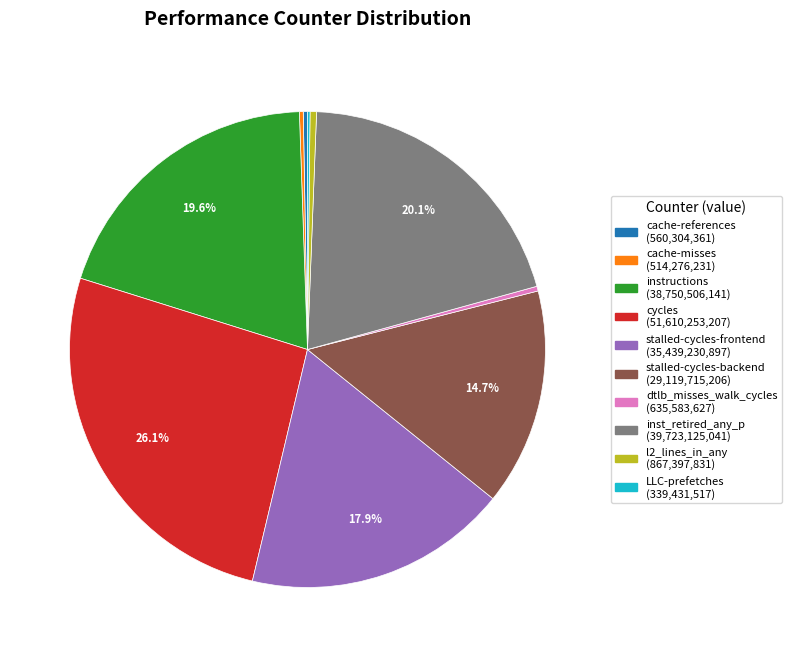

Combined, do dtlb_misses_walk_cycles and cache-references account for over 50%?

No